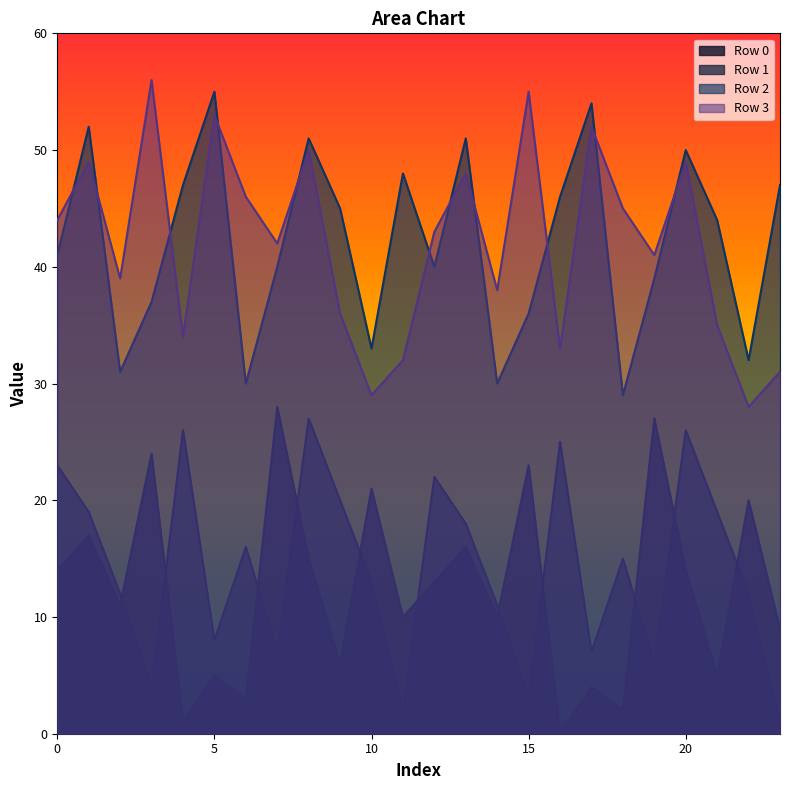

How many interior local peaks does the Row 2 series have?

7